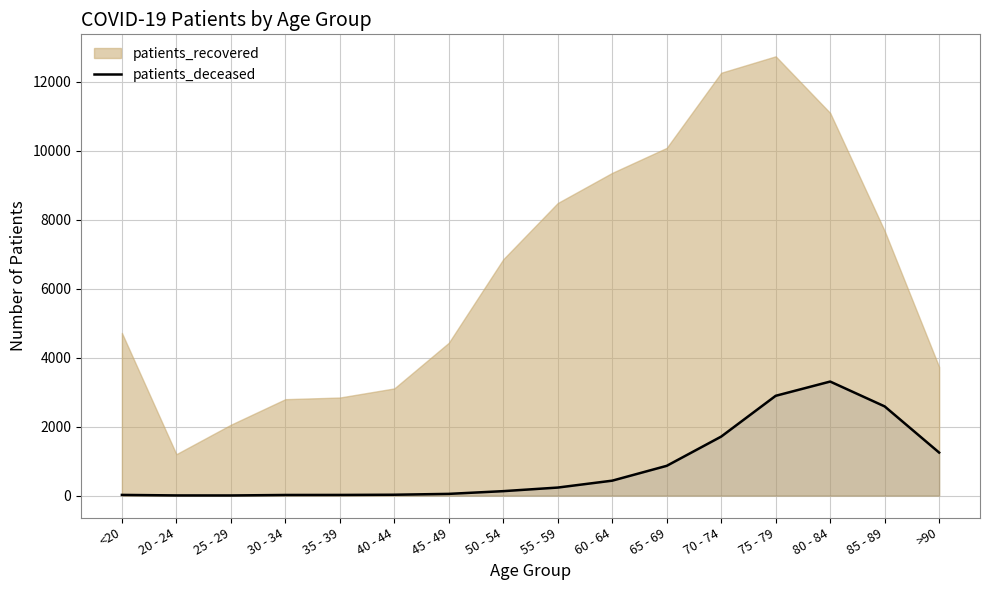

What is the sum of the values at 50 - 54 and 85 - 89?

2713